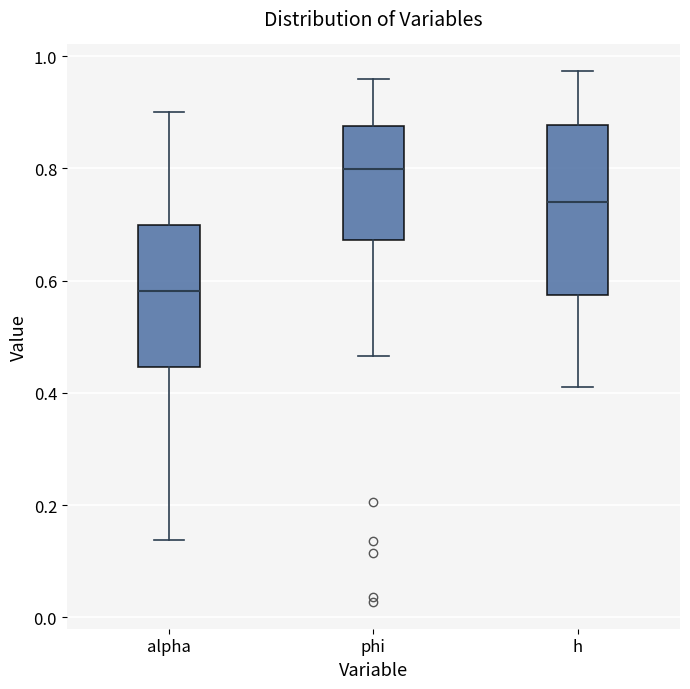

Which box is the tallest, from its lower edge to its upper edge?

h